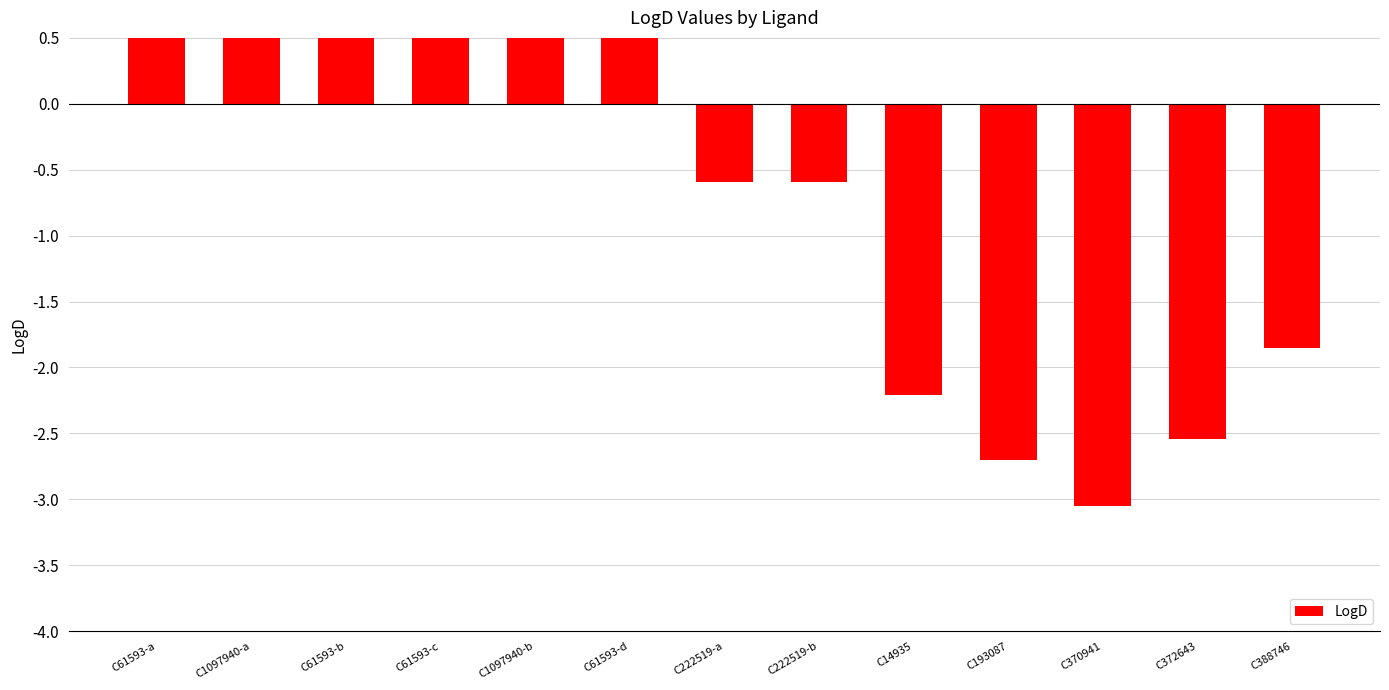

Read the value at C61593-b.

1.7